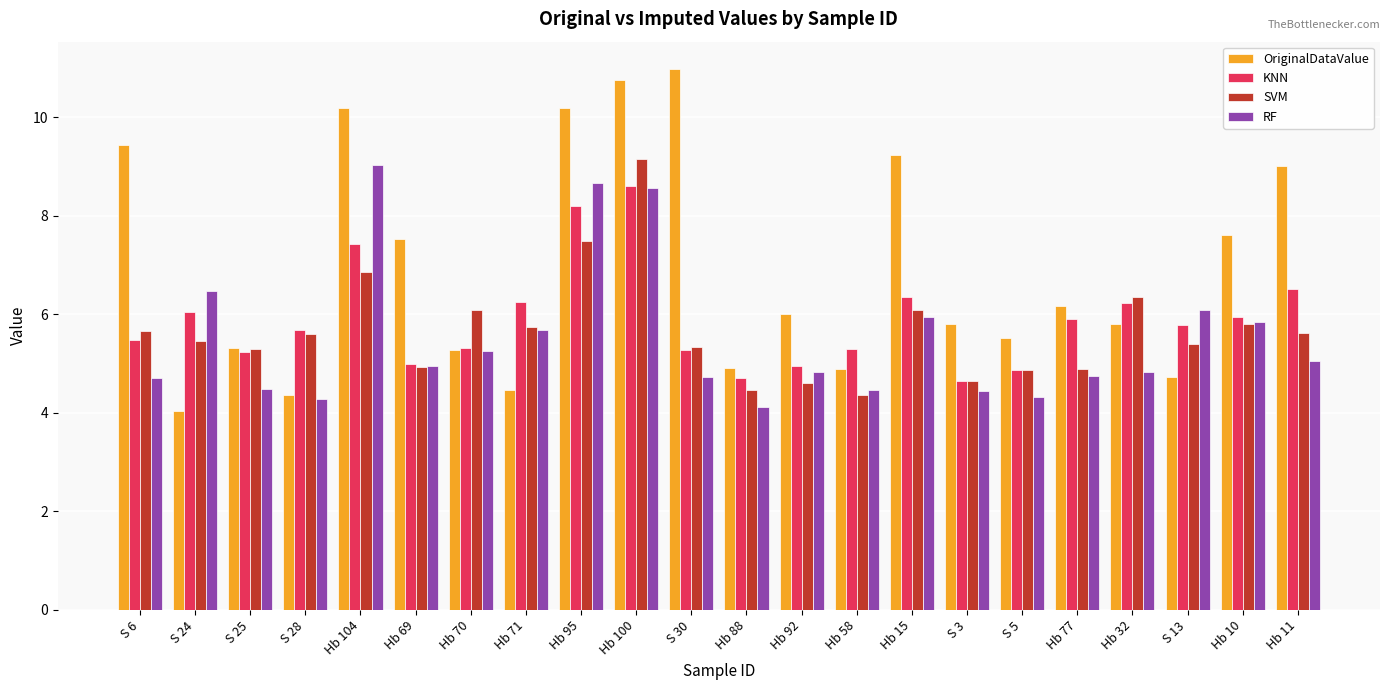

Which label corresponds to the largest value in the chart?

S 30